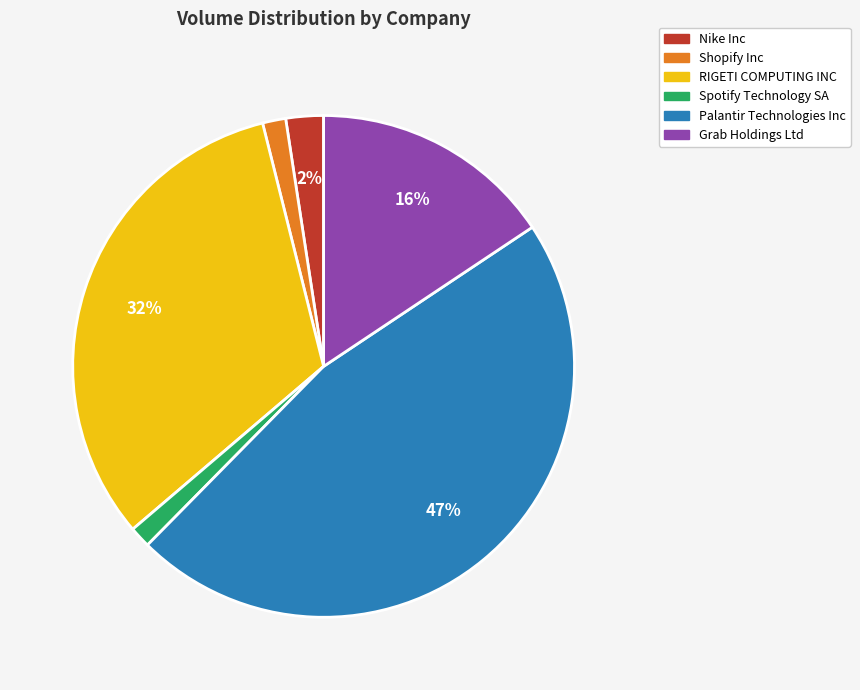

Is it true that Shopify Inc is 12% of the pie?

False